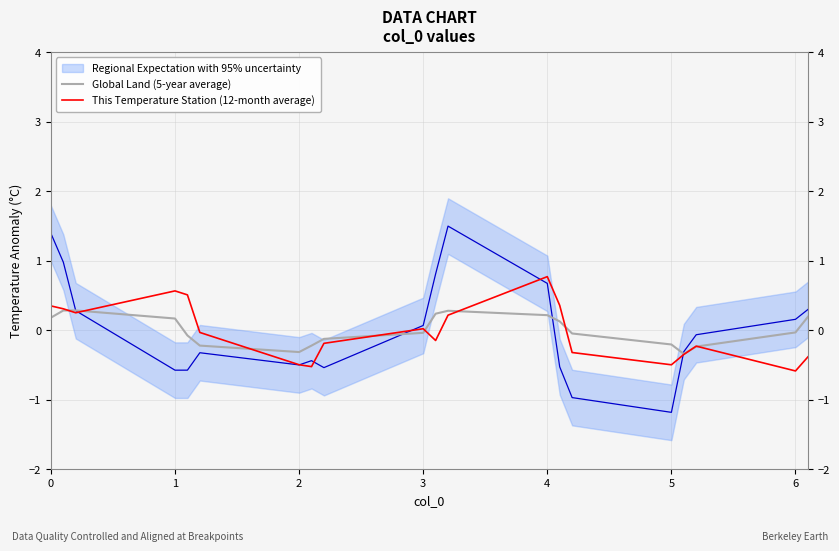

What is the lowest value of the This Temperature Station (12-month average) series?

-0.6